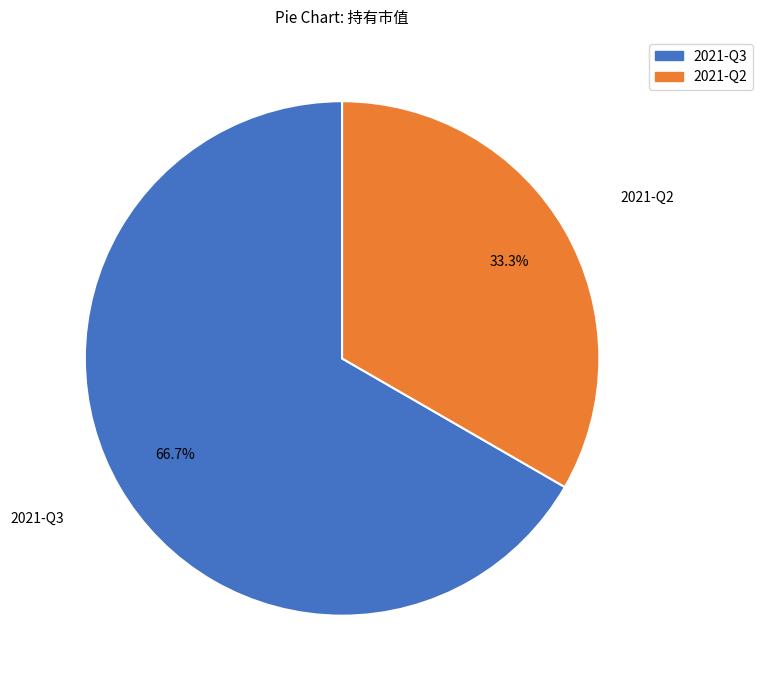

The 2021-Q2 slice represents 41% of the pie. True or false?

False